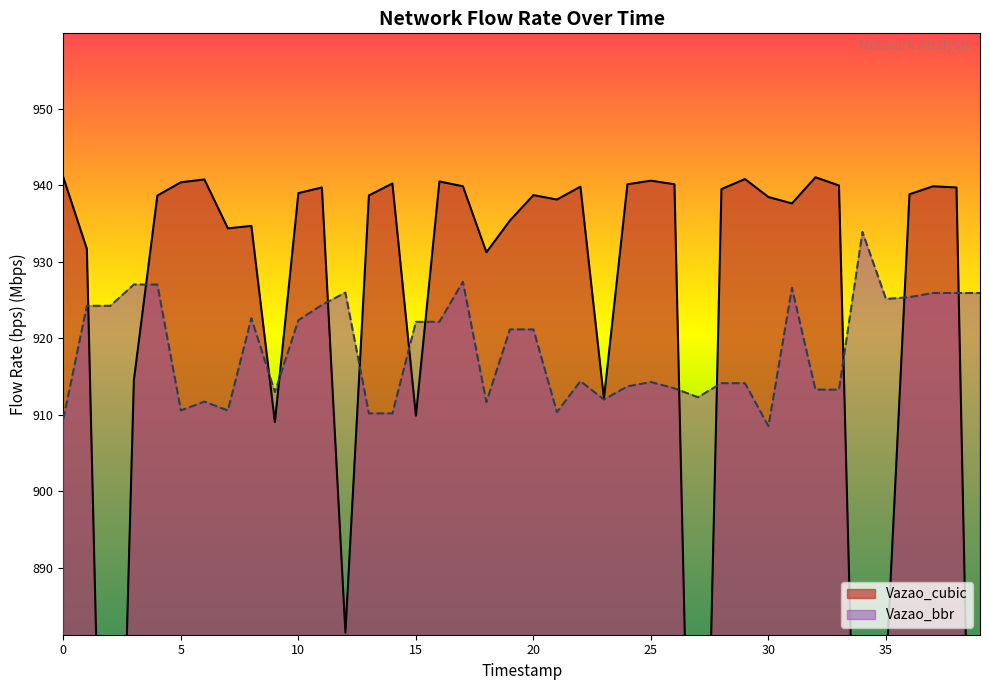

True or false: Vazao_bbr and Vazao_cubic intersect in this chart.

True